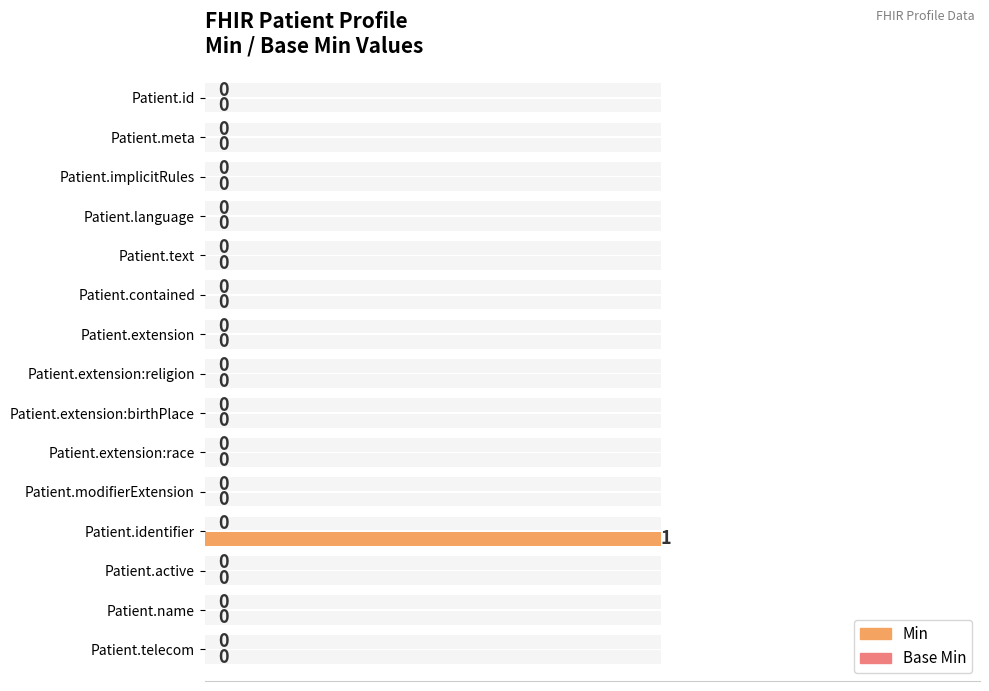

List the series in order of their peak value, highest first.

Min, Base Min